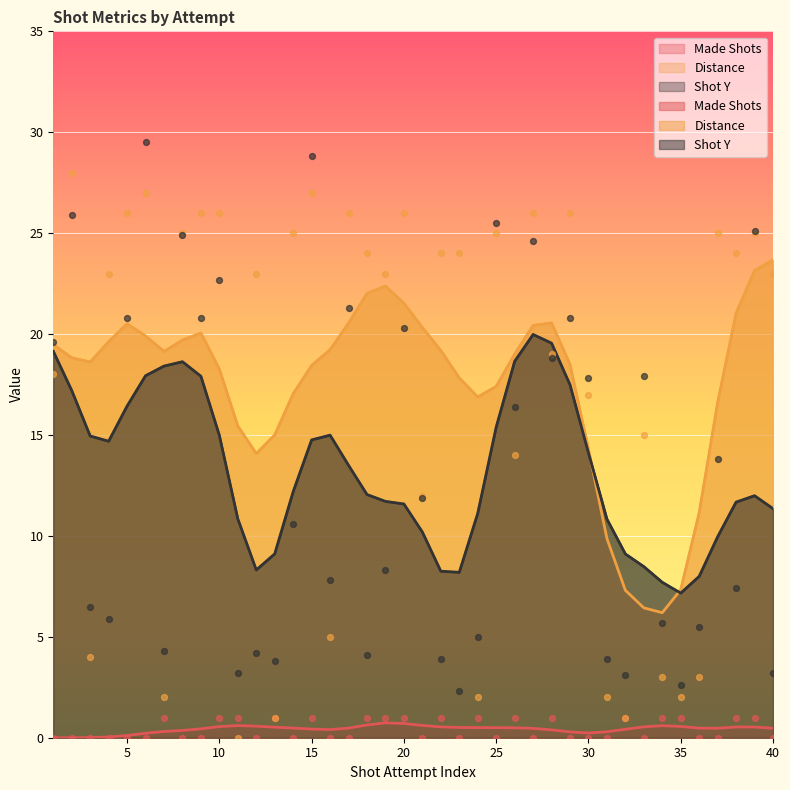

At how many categories does at least one series exceed 27?

3